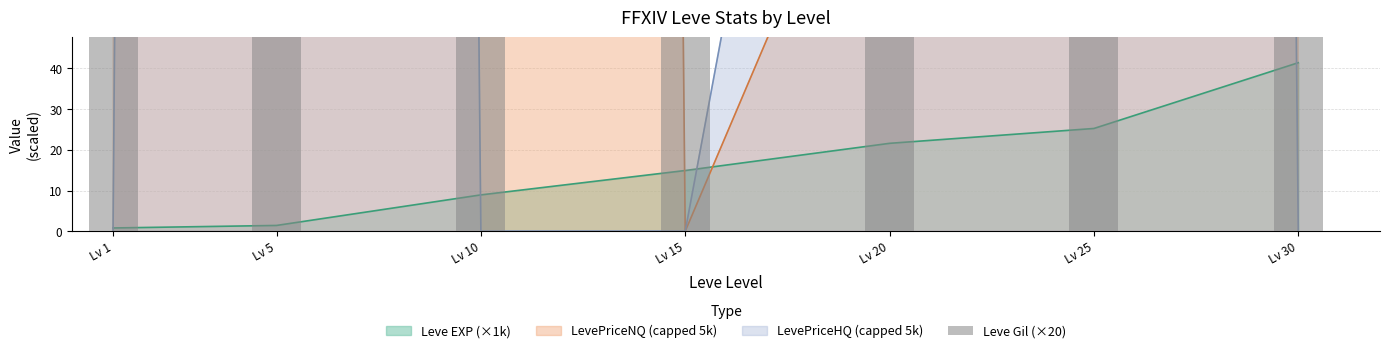

Does the chart contain stacked bars?

No